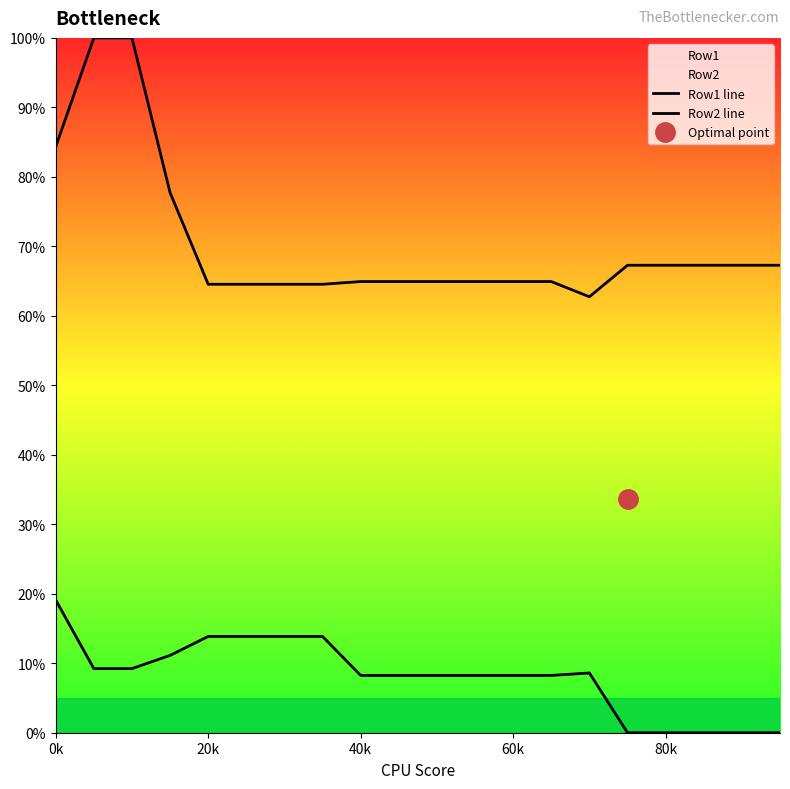

What is the sum of all Row2 line values?

1409.0